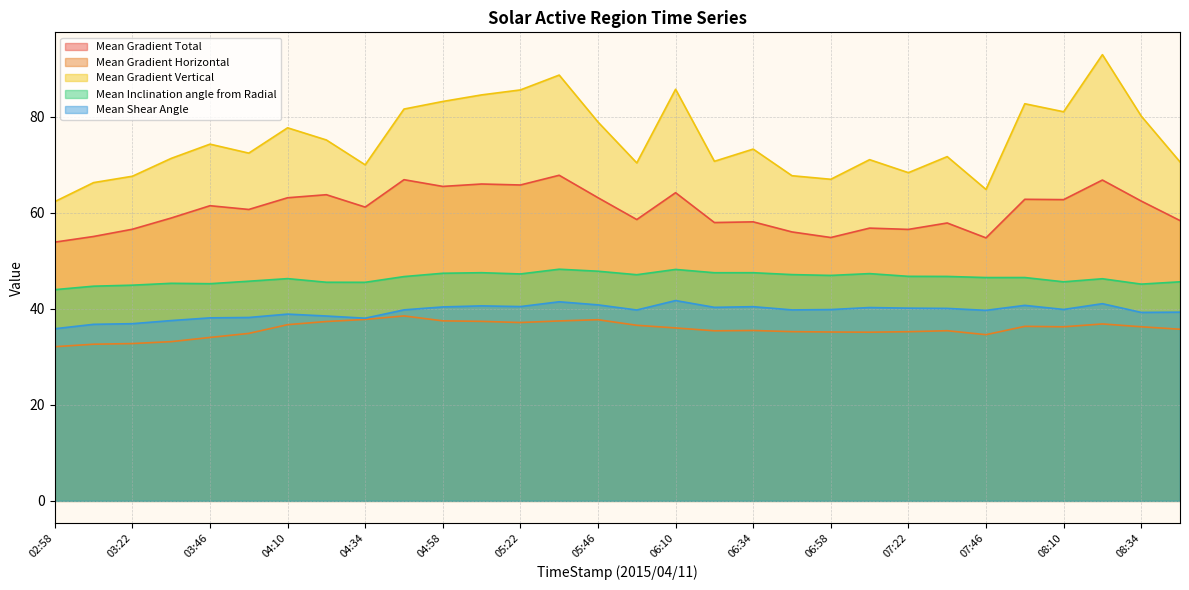

Reading right to left, what are all the values shown in this chart?

Mean Gradient Total: 08:46=58.4	08:34=62.5	08:22=66.9	08:10=62.8	07:58=62.8	07:46=54.8	07:34=57.9	07:22=56.6	07:10=56.8	06:58=54.9	06:46=56.0	06:34=58.1	06:22=58.0	06:10=64.2	05:58=58.6	05:46=63.2	05:34=67.8	05:22=65.8	05:10=66.0	04:58=65.5	04:46=66.9	04:34=61.2	04:22=63.8	04:10=63.2	03:58=60.7	03:46=61.5	03:34=58.9	03:22=56.6	03:10=55.1	02:58=53.9
Mean Gradient Horizontal: 08:46=35.8	08:34=36.3	08:22=36.9	08:10=36.3	07:58=36.4	07:46=34.6	07:34=35.5	07:22=35.2	07:10=35.1	06:58=35.2	06:46=35.3	06:34=35.5	06:22=35.4	06:10=36.0	05:58=36.6	05:46=37.7	05:34=37.5	05:22=37.2	05:10=37.4	04:58=37.5	04:46=38.5	04:34=37.8	04:22=37.4	04:10=36.7	03:58=34.9	03:46=34.1	03:34=33.2	03:22=32.8	03:10=32.6	02:58=32.1
Mean Gradient Vertical: 08:46=70.6	08:34=80.2	08:22=93.0	08:10=81.1	07:58=82.7	07:46=64.9	07:34=71.7	07:22=68.4	07:10=71.1	06:58=67.0	06:46=67.8	06:34=73.3	06:22=70.8	06:10=85.8	05:58=70.4	05:46=78.9	05:34=88.7	05:22=85.6	05:10=84.6	04:58=83.2	04:46=81.6	04:34=70.0	04:22=75.2	04:10=77.7	03:58=72.5	03:46=74.3	03:34=71.4	03:22=67.6	03:10=66.3	02:58=62.4
Mean Inclination angle from Radial: 08:46=45.6	08:34=45.2	08:22=46.3	08:10=45.6	07:58=46.5	07:46=46.5	07:34=46.8	07:22=46.8	07:10=47.4	06:58=47.0	06:46=47.1	06:34=47.5	06:22=47.5	06:10=48.2	05:58=47.1	05:46=47.9	05:34=48.3	05:22=47.3	05:10=47.5	04:58=47.4	04:46=46.7	04:34=45.5	04:22=45.6	04:10=46.3	03:58=45.8	03:46=45.3	03:34=45.3	03:22=44.9	03:10=44.7	02:58=44.0
Mean Shear Angle: 08:46=39.3	08:34=39.3	08:22=41.1	08:10=39.9	07:58=40.7	07:46=39.7	07:34=40.1	07:22=40.2	07:10=40.3	06:58=39.9	06:46=39.8	06:34=40.5	06:22=40.3	06:10=41.7	05:58=39.8	05:46=40.8	05:34=41.5	05:22=40.5	05:10=40.6	04:58=40.4	04:46=39.8	04:34=38.1	04:22=38.5	04:10=38.9	03:58=38.2	03:46=38.1	03:34=37.6	03:22=36.9	03:10=36.8	02:58=35.9